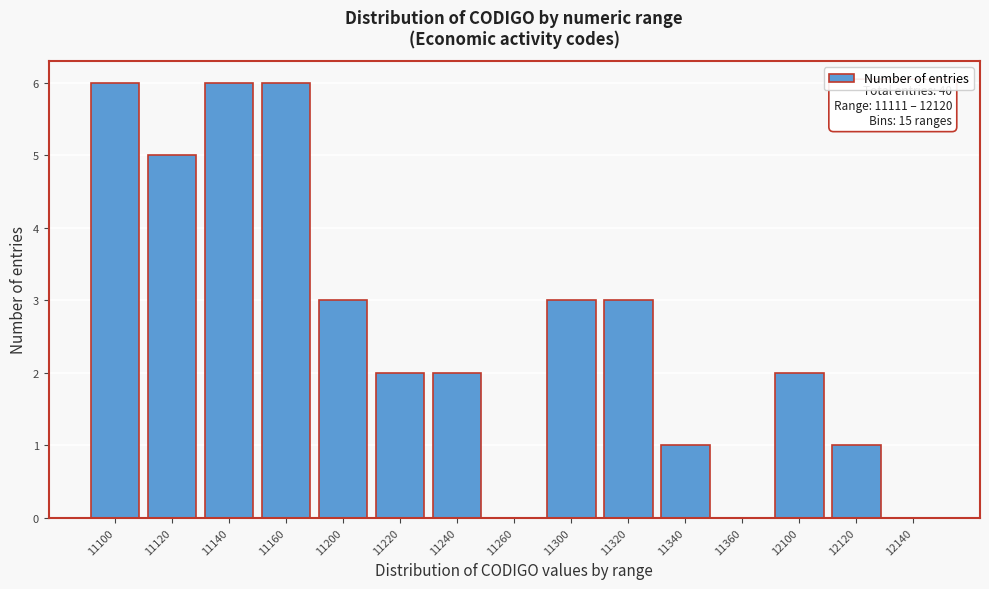

Reading right to left, extract all data points from this chart.

12140=0	12120=1	12100=2	11360=0	11340=1	11320=3	11300=3	11260=0	11240=2	11220=2	11200=3	11160=6	11140=6	11120=5	11100=6